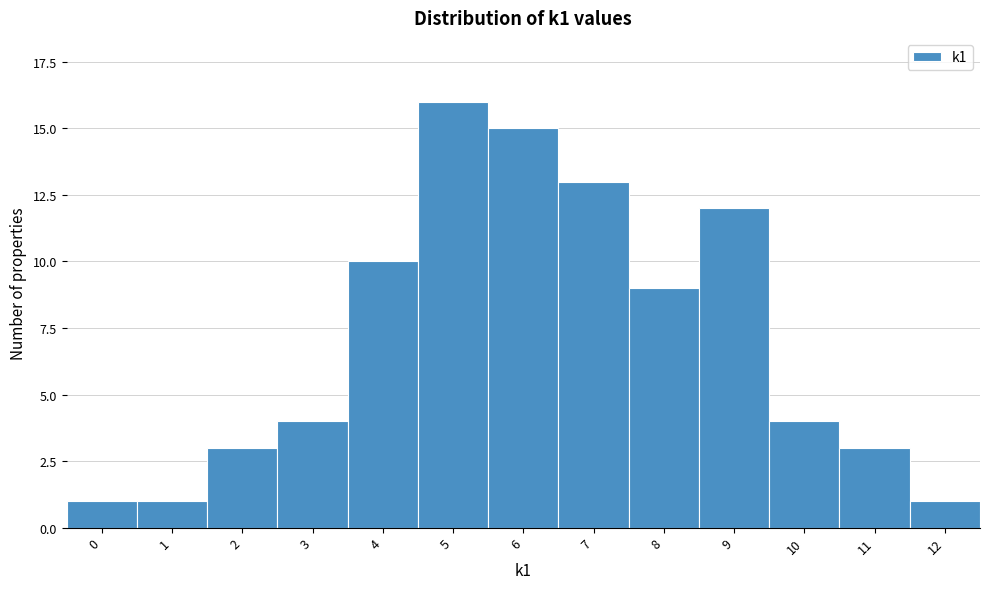

Reading left to right, list all the values displayed in this chart.

1	1	3	4	10	16	15	13	9	12	4	3	1